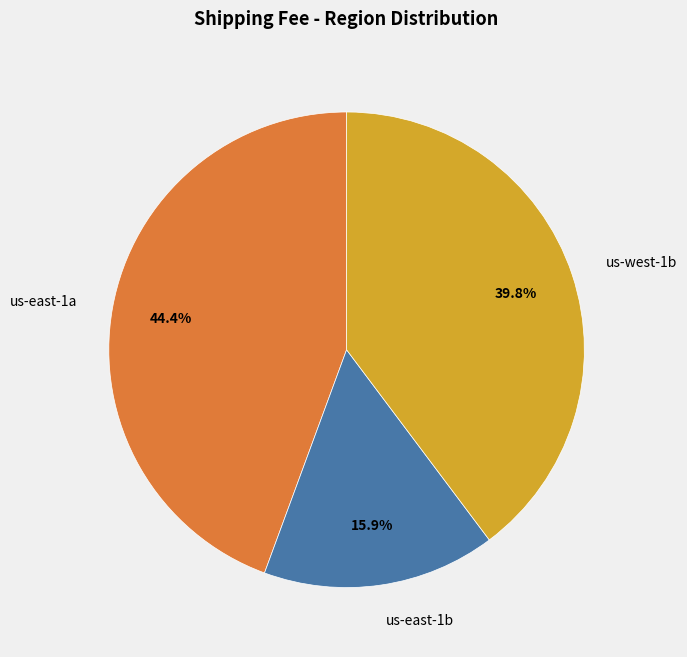

Approximately how many times larger is the value at us-east-1a compared to us-east-1b?

2.8